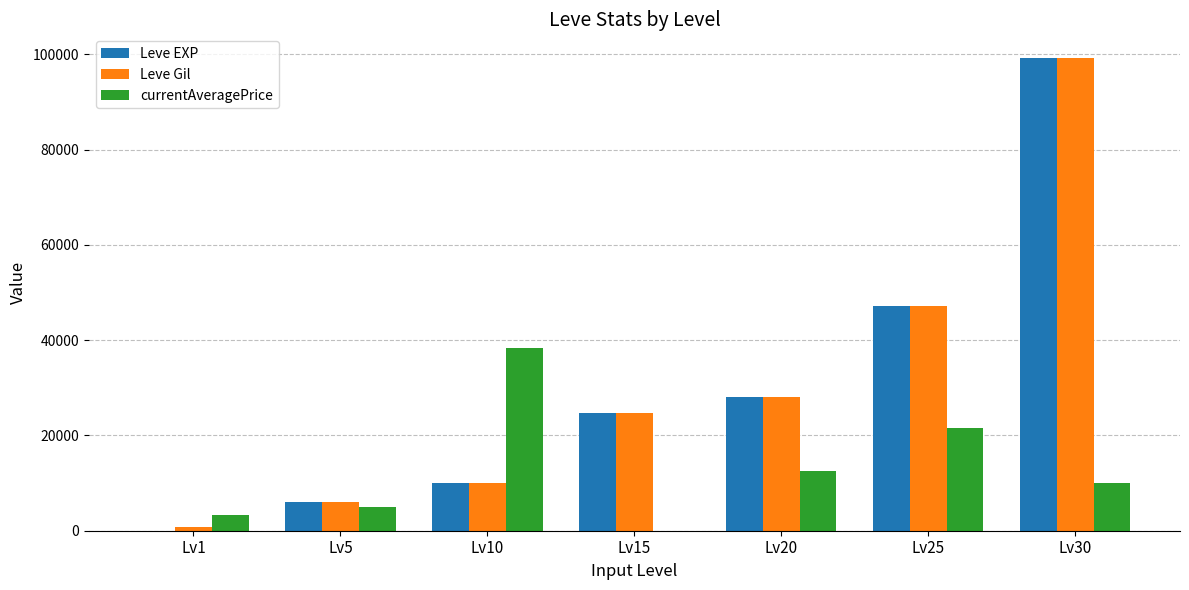

How many values in currentAveragePrice are above zero?

6